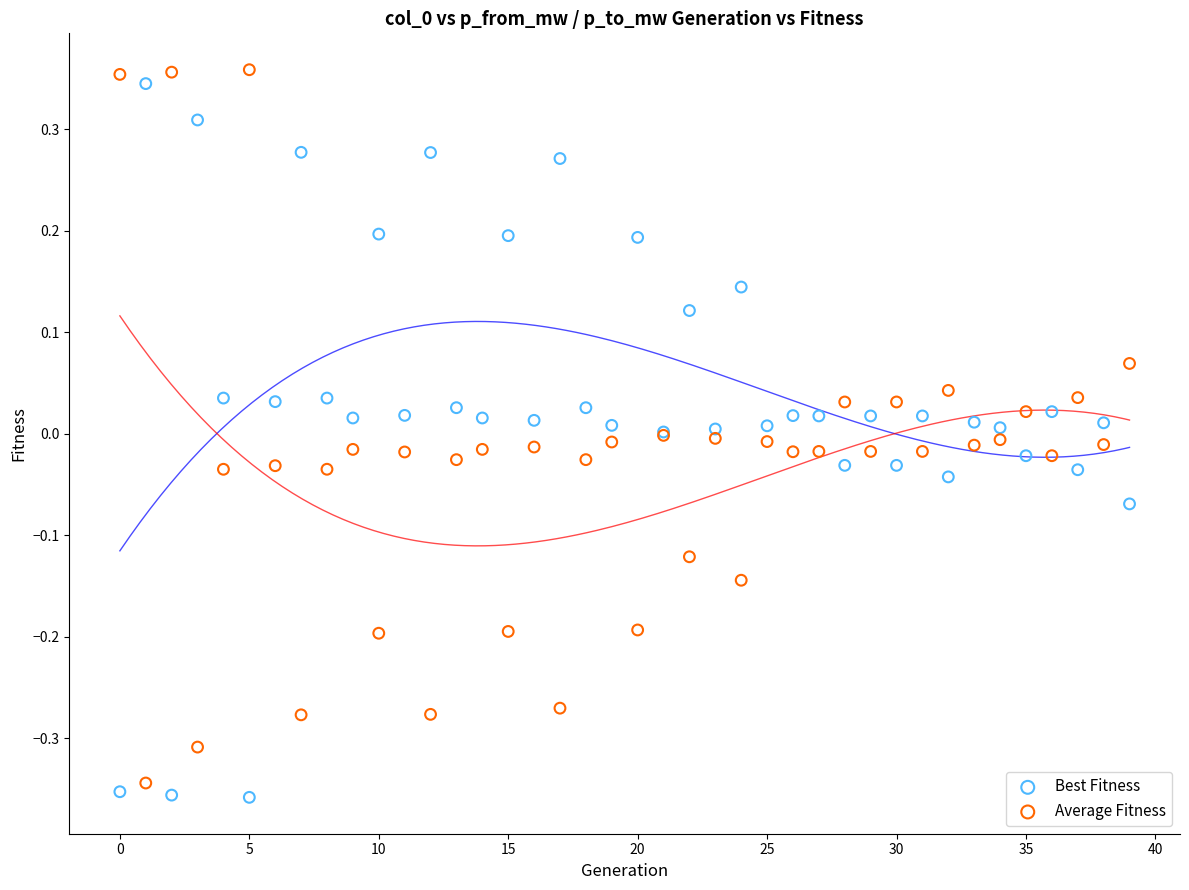

What are all the series names shown in the legend?

Best Fitness, Average Fitness